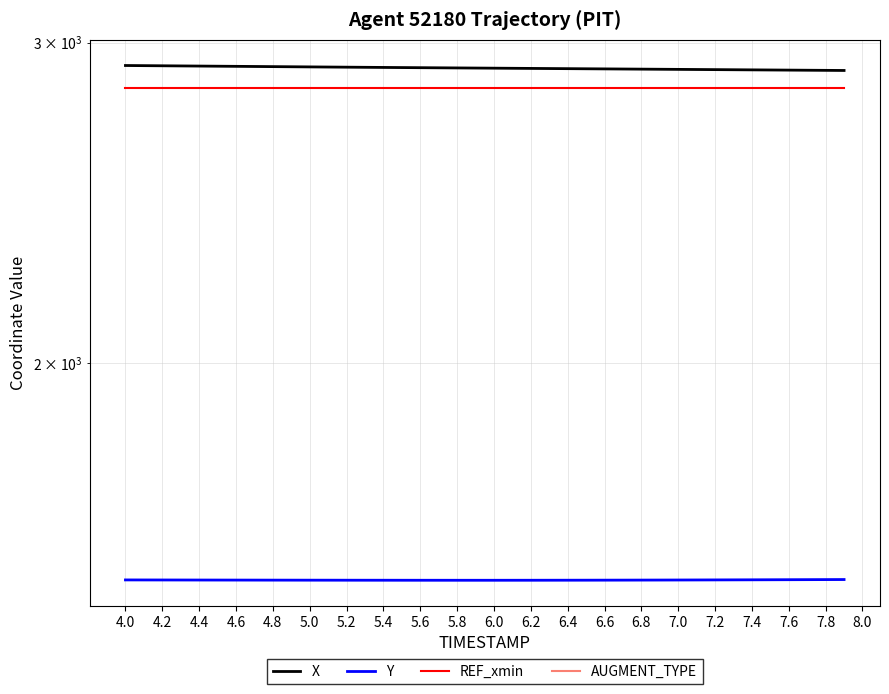

Which series has the largest total across all categories?

X